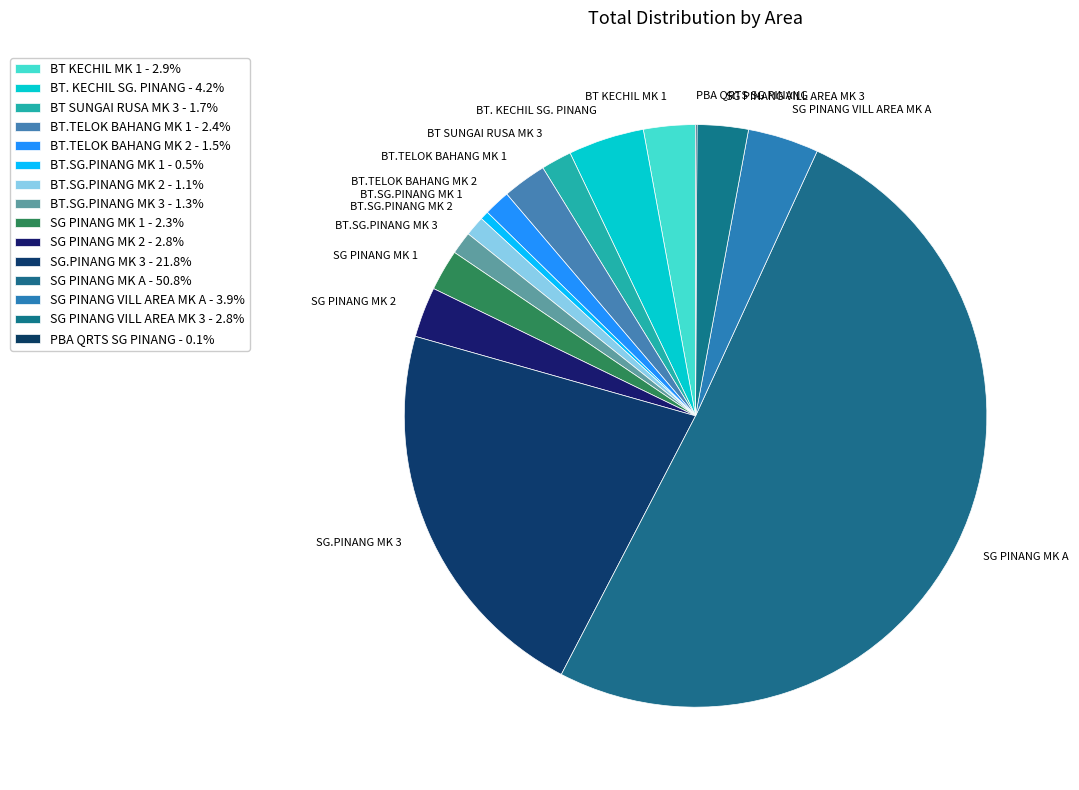

Do BT SUNGAI RUSA MK 3 and SG PINANG VILL AREA MK 3 together represent more than half of the pie?

No